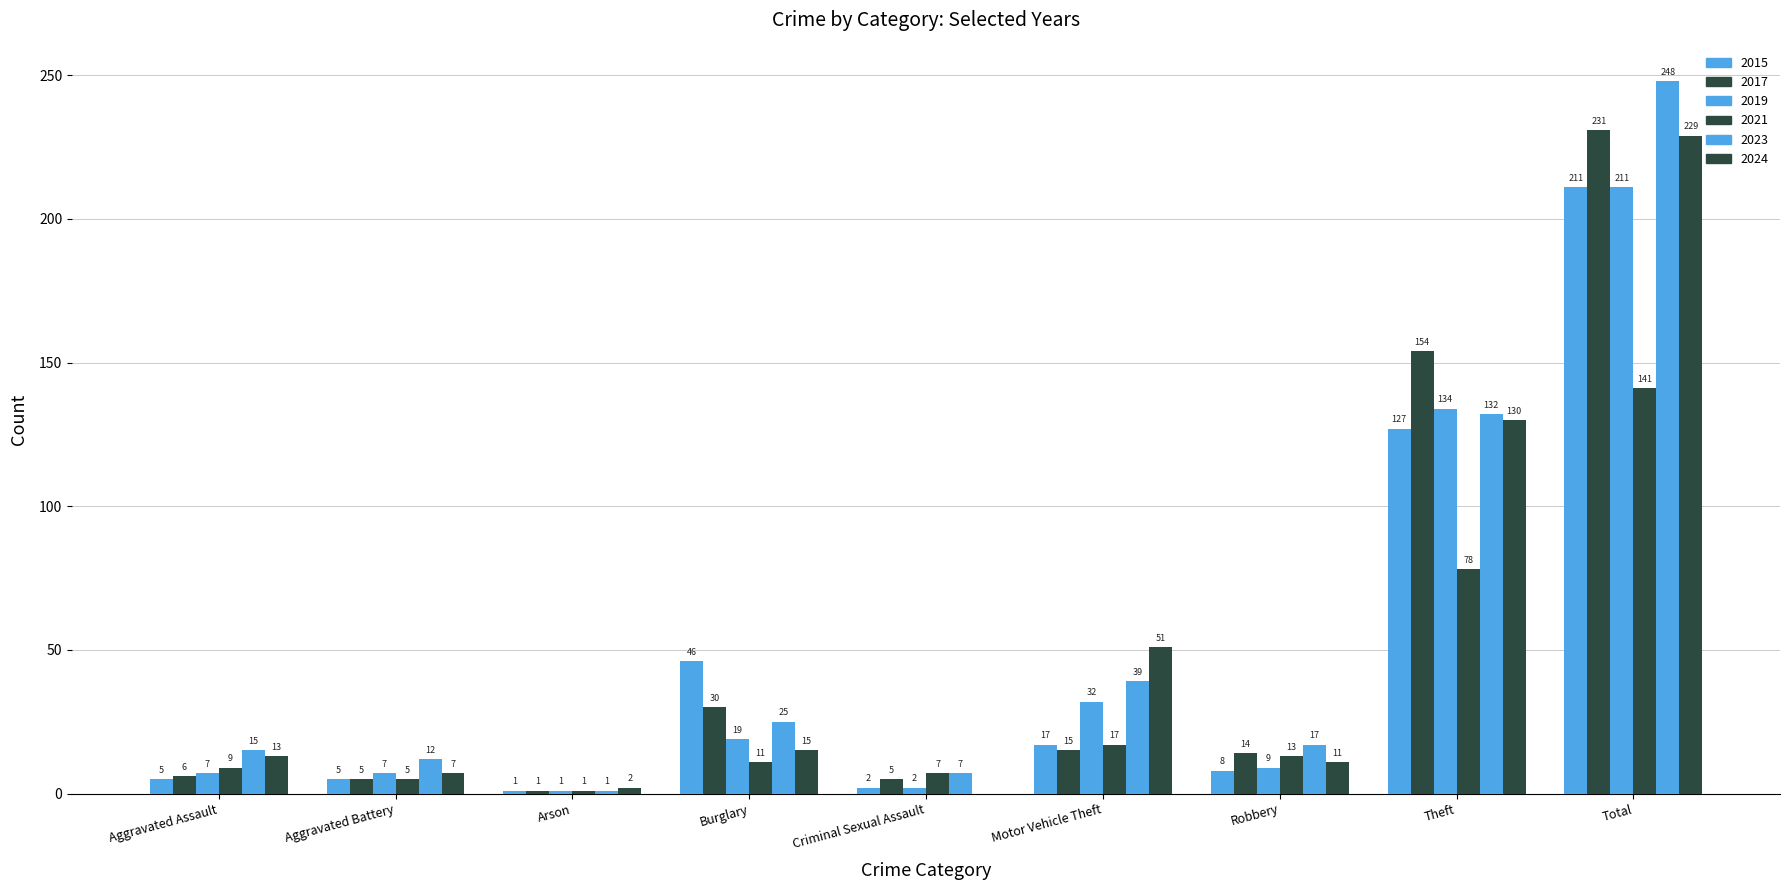

Where is 2021 nearest to the value 71?

Theft